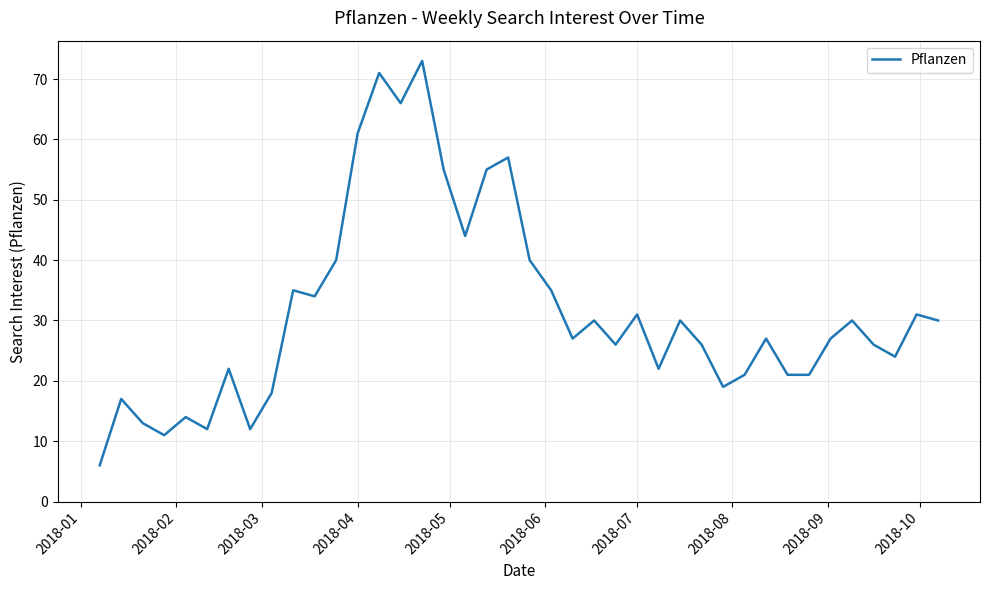

What is the minimum value shown in the chart?

6